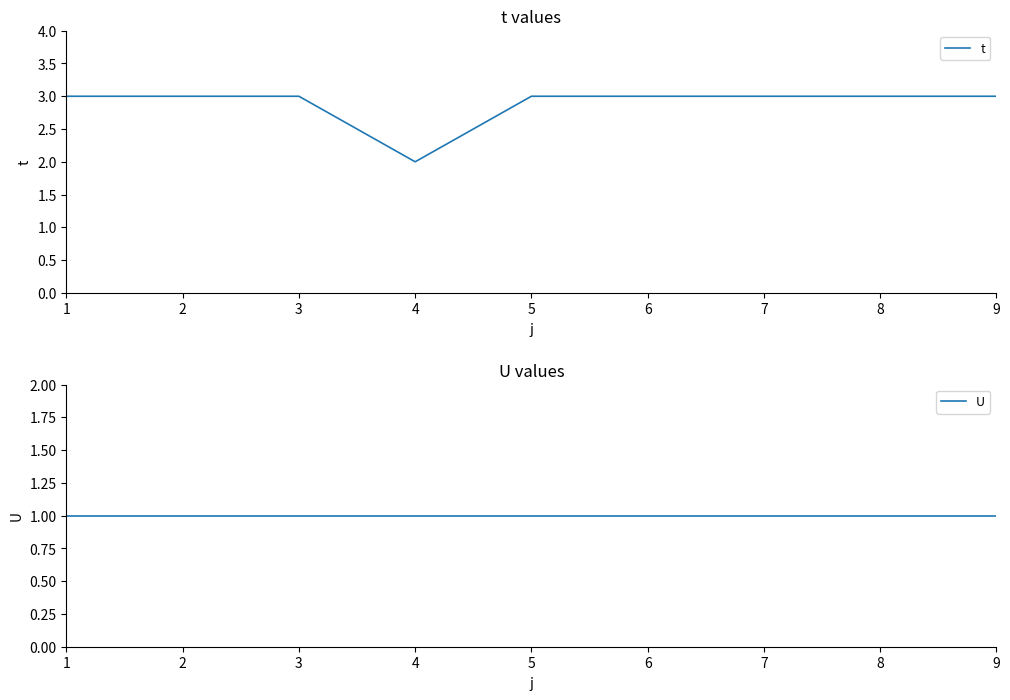

What is the difference between the highest and lowest values at 6?

2